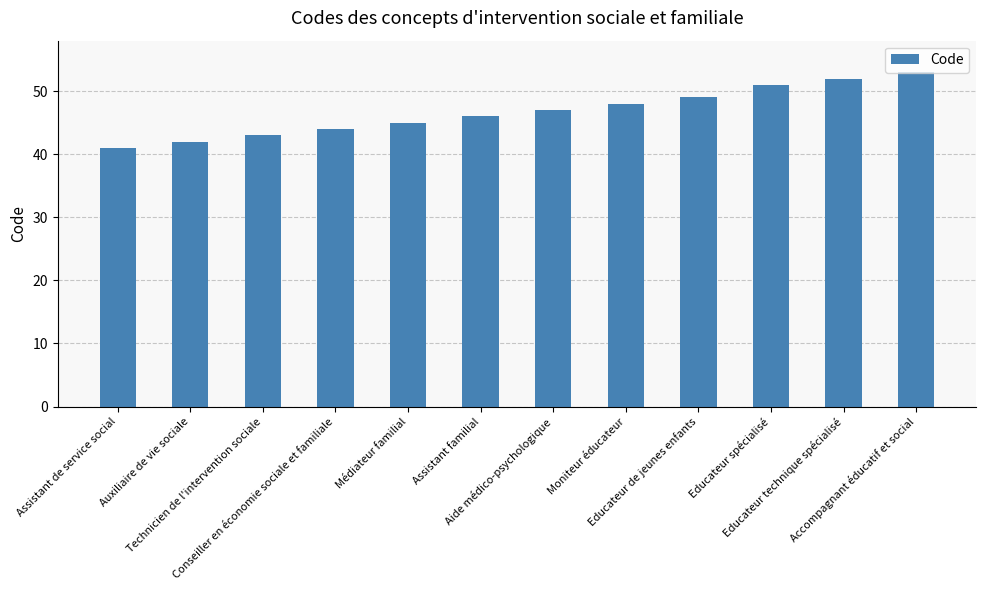

How many bars are there in total?

12